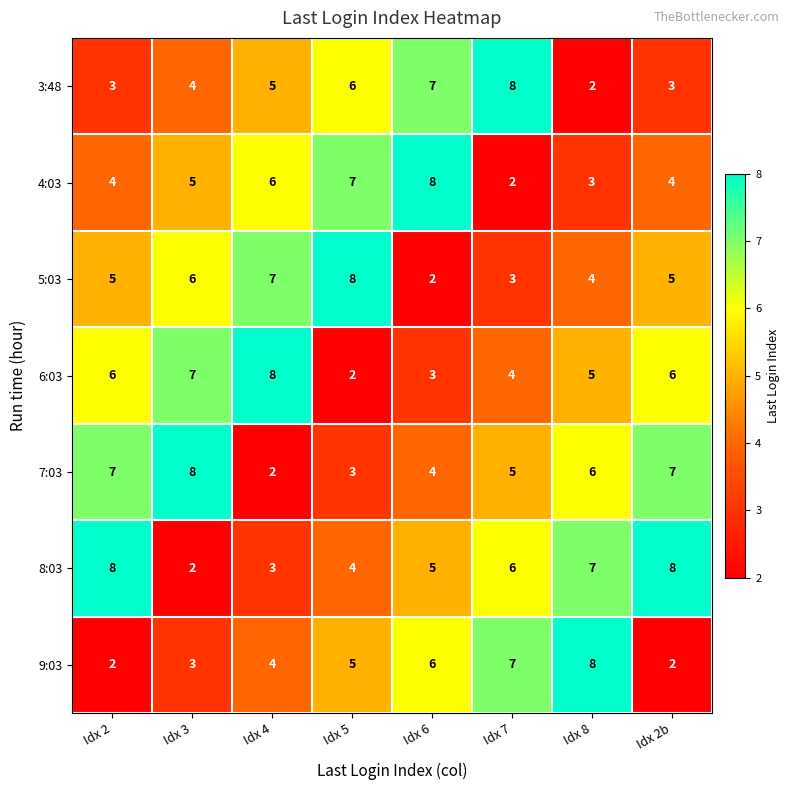

What is the total value across all series at Idx 6?

35